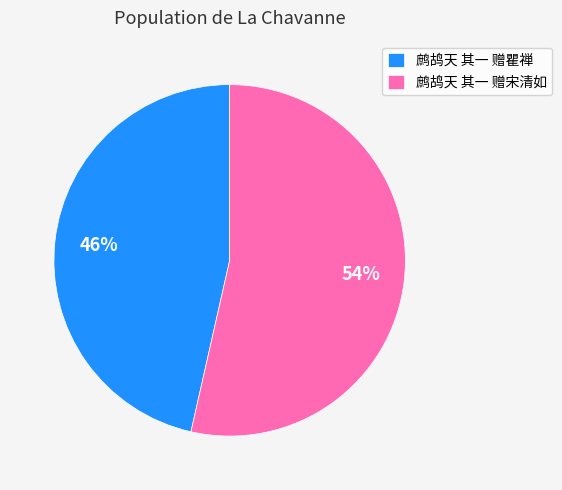

What is the smallest slice in the pie chart?

鹧鸪天 其一 赠瞿禅